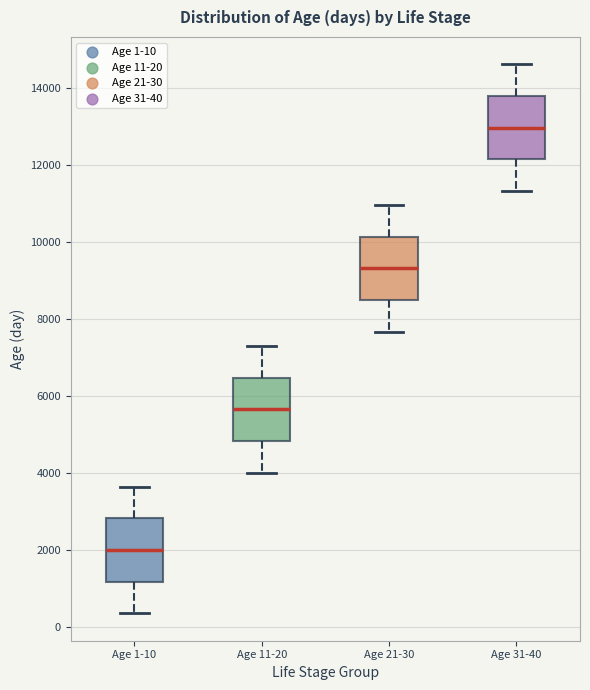

Reading left to right, transcribe this box plot: for each box, give where its median line is, the range the box spans, and where its two whiskers end, as read against the y-axis. The values are not printed on the chart, so give them approximately, as read against the axis.

Age 1-10: median 2000, box 1200 to 2800, whiskers 400 to 3600
Age 11-20: median 5600, box 4800 to 6400, whiskers 4000 to 7400
Age 21-30: median 9400, box 8400 to 10200, whiskers 7600 to 11000
Age 31-40: median 13000, box 12200 to 13800, whiskers 11400 to 14600